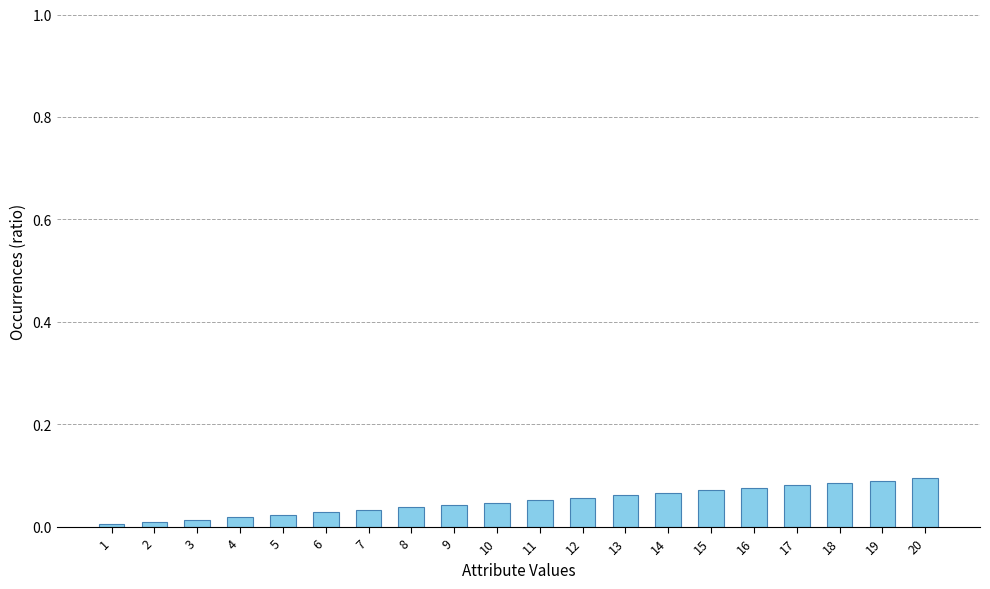

Is it true that the value at 17 is 0.1?

True